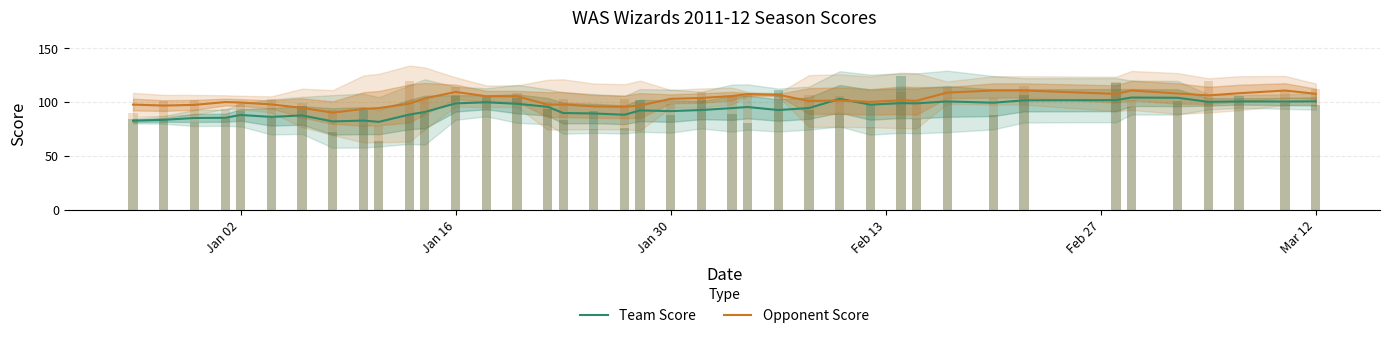

The Team Score series shows 120.6 at Jan 30. True or false?

False